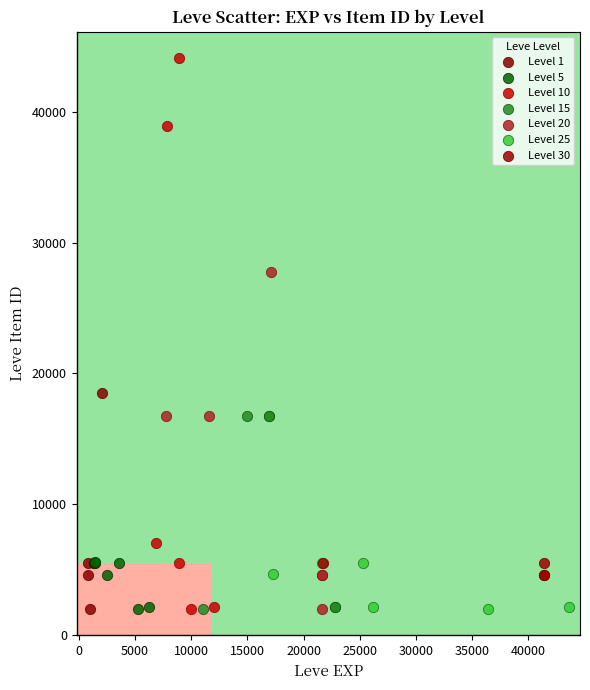

Which series has the largest Y range (max minus min)?

Level 10